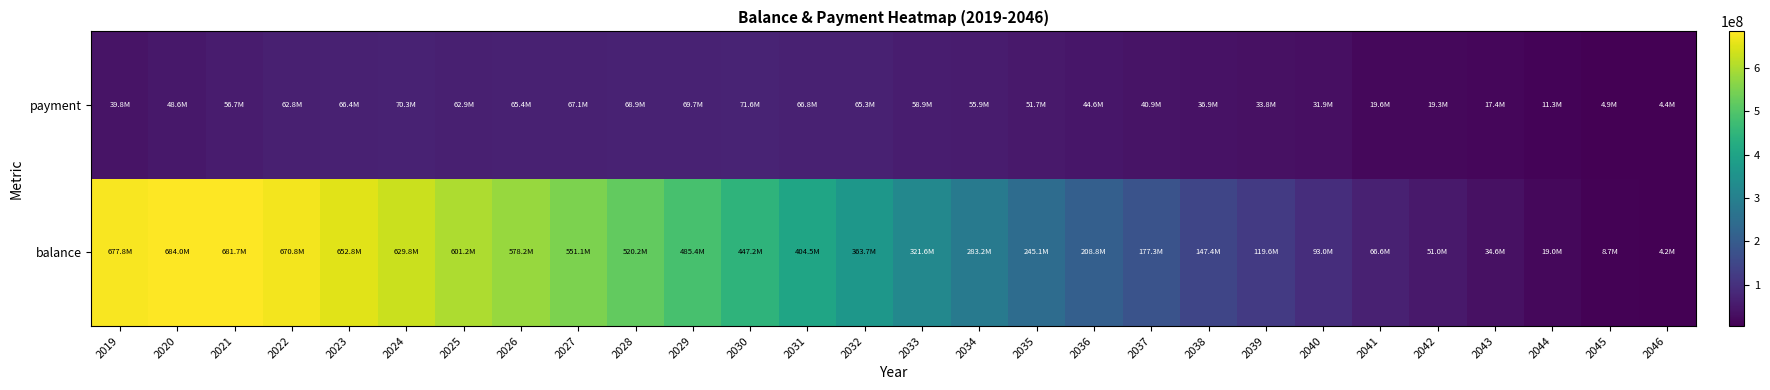

Reading left to right, list all the values displayed in this chart.

balance: 2019=677813700	2020=684042187	2021=681682253	2022=670783510	2023=652785810	2024=629840622	2025=601217433	2026=578197350	2027=551065677	2028=520232282	2029=485388465	2030=447247062	2031=404509139	2032=363704610	2033=321574800	2034=283173690	2035=245127276	2036=208818935	2037=177283114	2038=147429519	2039=119623188	2040=93008079	2041=66554159	2042=50981588	2043=34627220	2044=19028343	2045=8653344	2046=4235998
payment: 2019=39847401	2020=48571632	2021=56666712	2022=62791995	2023=66356981	2024=70293375	2025=62939672	2026=65356690	2027=67099240	2028=68889716	2029=69719679	2030=71582214	2031=66820991	2032=65340882	2033=58885219	2034=55943662	2035=51688744	2036=44617932	2037=40857584	2038=36858183	2039=33824885	2040=31867972	2041=19558395	2042=19260368	2043=17423283	2044=11317568	2045=4855994	2046=4381750